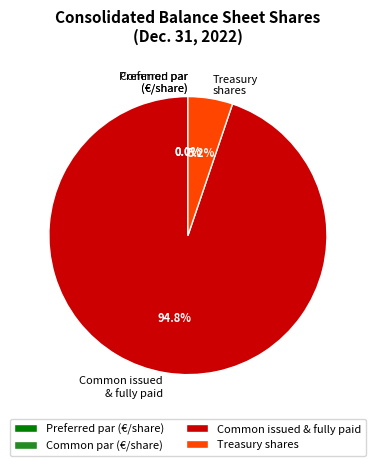

Does any single category account for the majority?

Yes